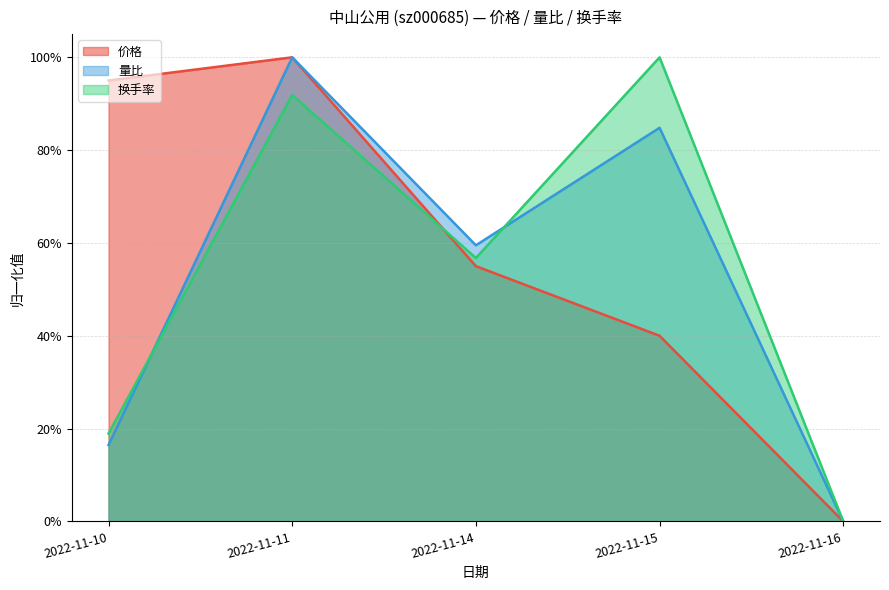

What is the total value across all series at 2022-11-14?

1.7